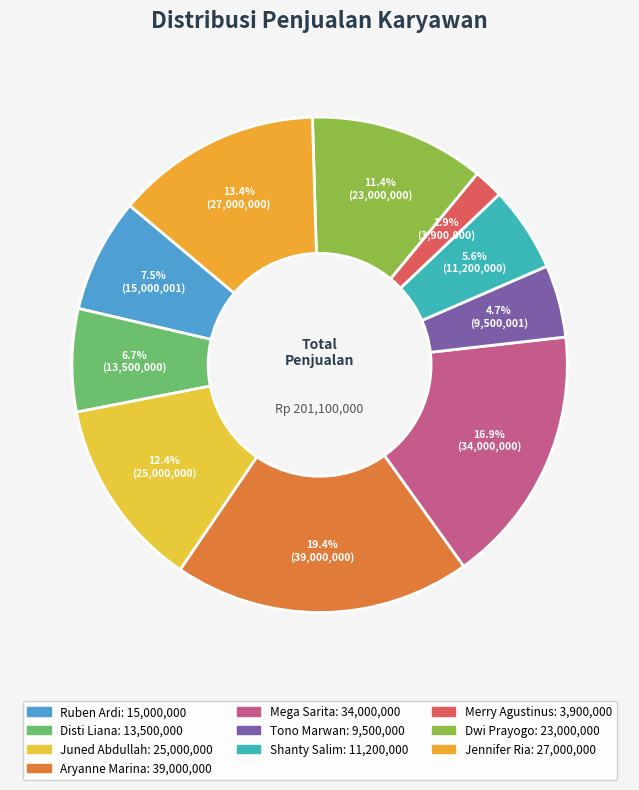

Is it true that Dwi Prayogo is 1% of the pie?

False